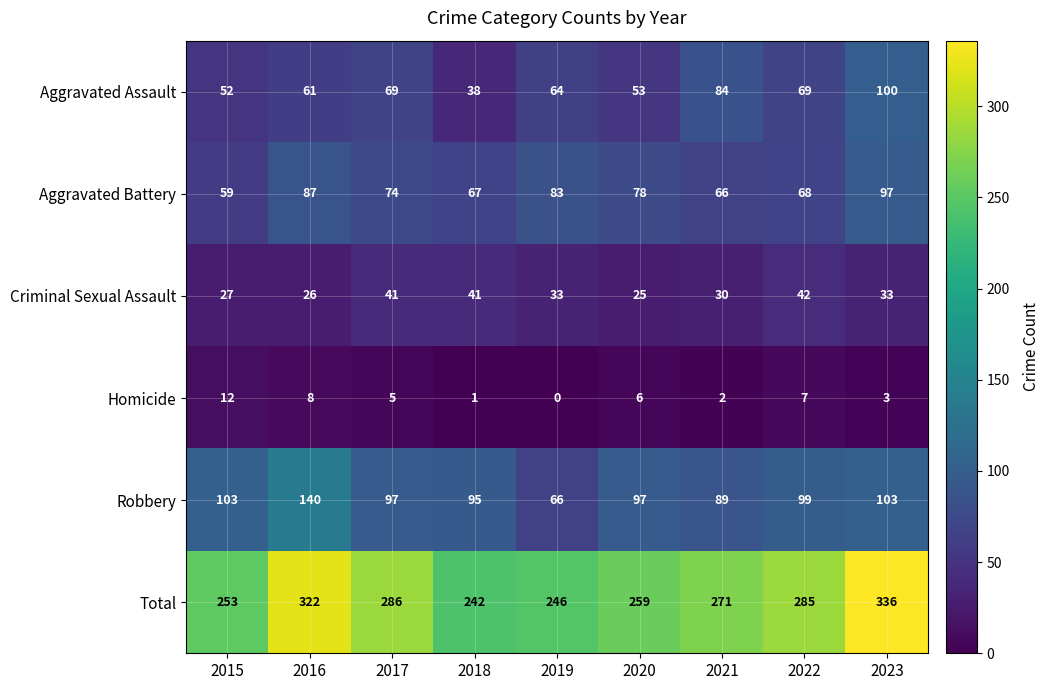

What is the sum of all Robbery values?

889